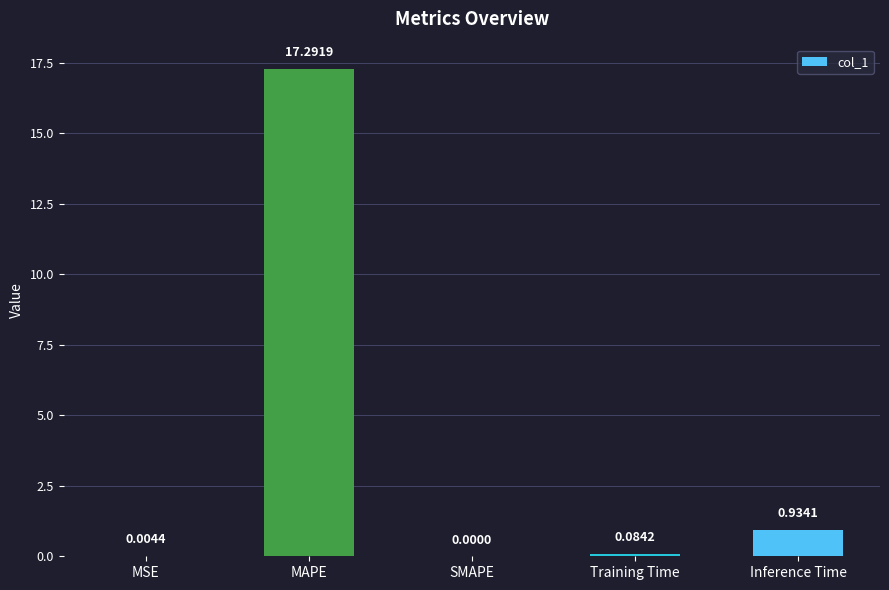

What is the greatest value displayed?

17.3